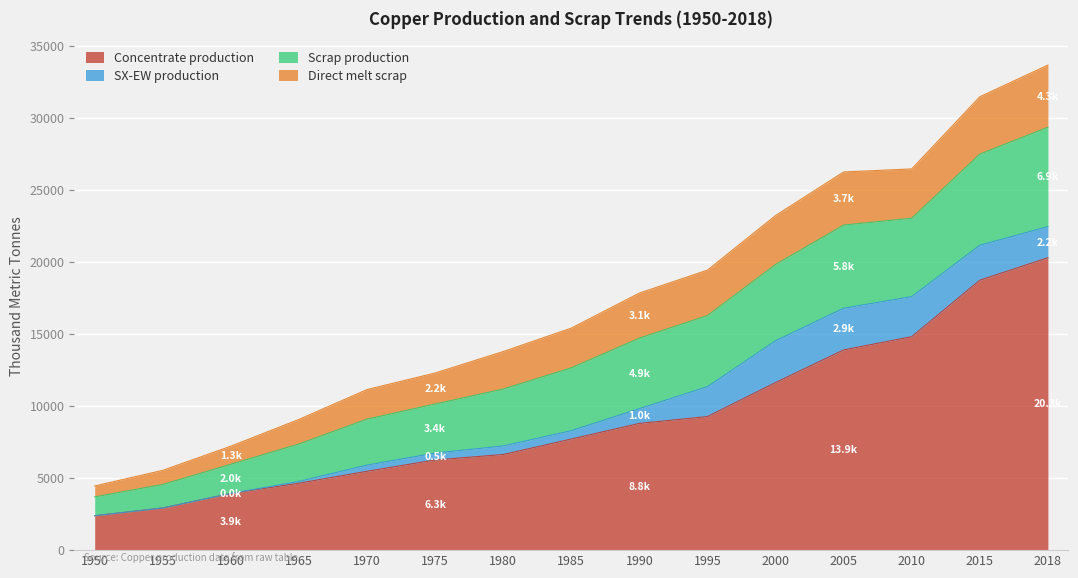

What is the value of the Concentrate production point at the 7th from the left?

6636.1